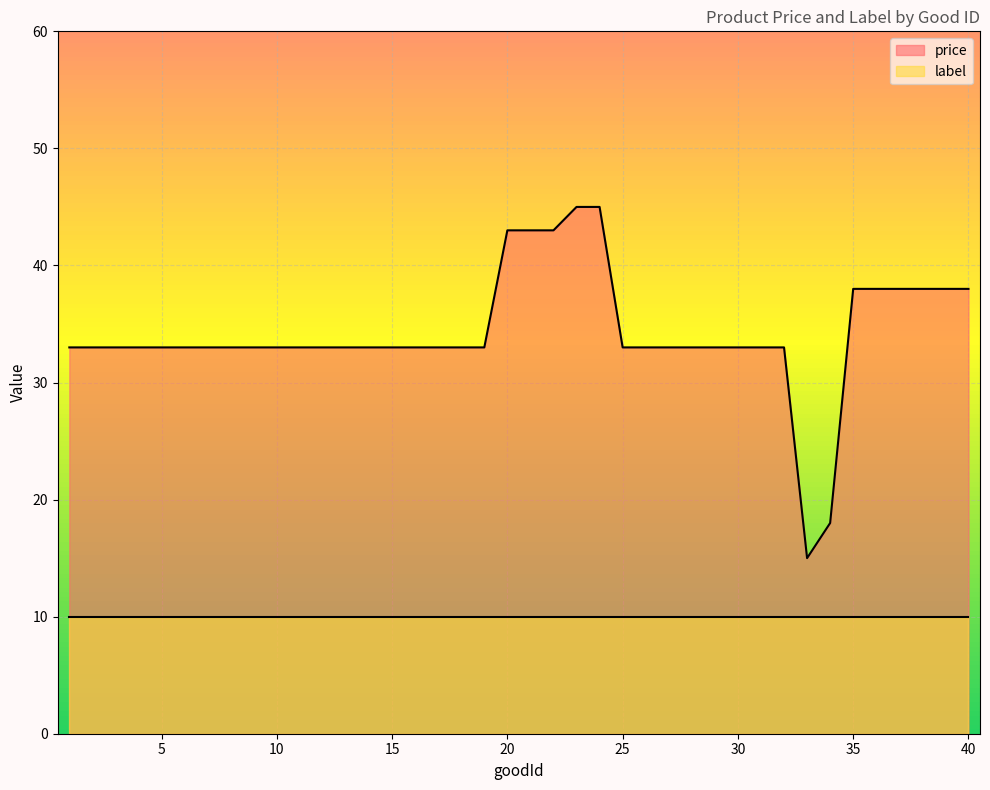

Reading left to right, list all the values displayed in this chart.

1=33	2=33	3=33	4=33	5=33	6=33	7=33	8=33	9=33	10=33	11=33	12=33	13=33	14=33	15=33	16=33	17=33	18=33	19=33	20=43	21=43	22=43	23=45	24=45	25=33	26=33	27=33	28=33	29=33	30=33	31=33	32=33	33=15	34=18	35=38	36=38	37=38	38=38	39=38	40=38